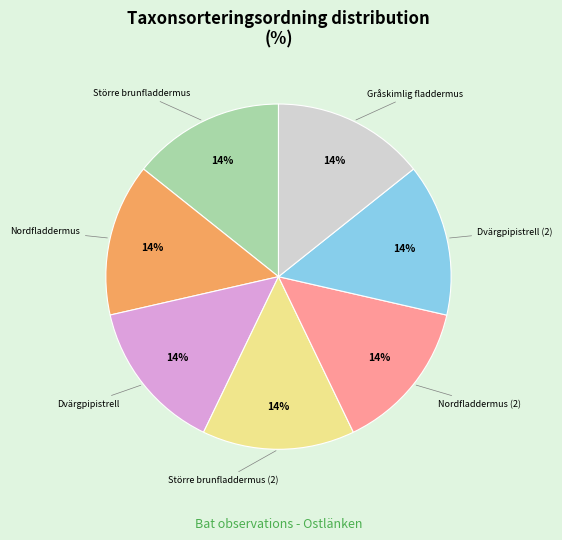

Is there any slice that represents more than half of the pie?

No